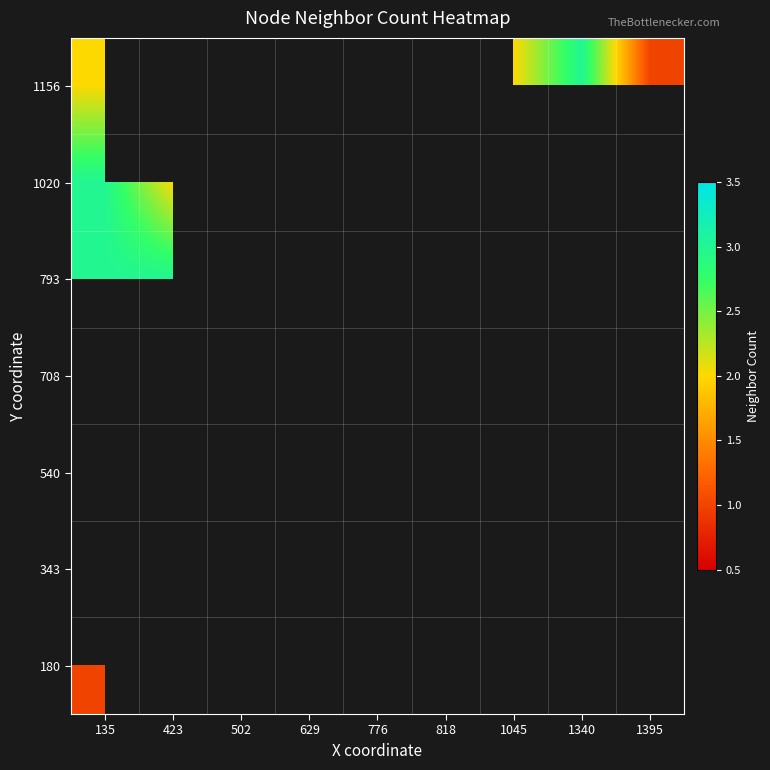

What is the maximum value shown in the chart?

3.0